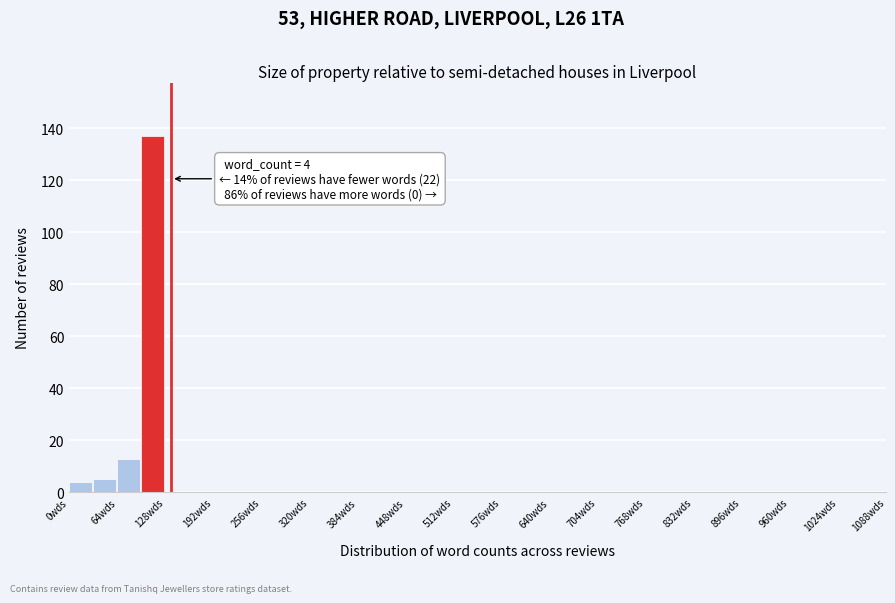

Read against the x-axis, roughly where is the centre of the tallest bar?

110